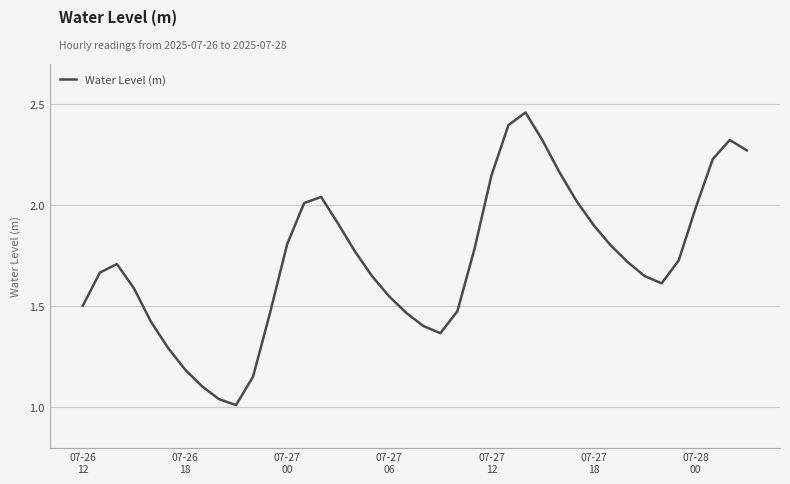

List the labels in order of value, largest first.

26, 25, 38, 27, 39, 37, 28, 24, 14, 29, 13, 36, 15, 30, 12, 31, 23, 16, 35, 32, 07-27
00, 07-26
18, 33, 17, 34, 07-27
06, 18, 07-26
12, 22, 11, 19, 07-27
12, 20, 21, 07-27
18, 07-28
00, 10, 7, 8, 9